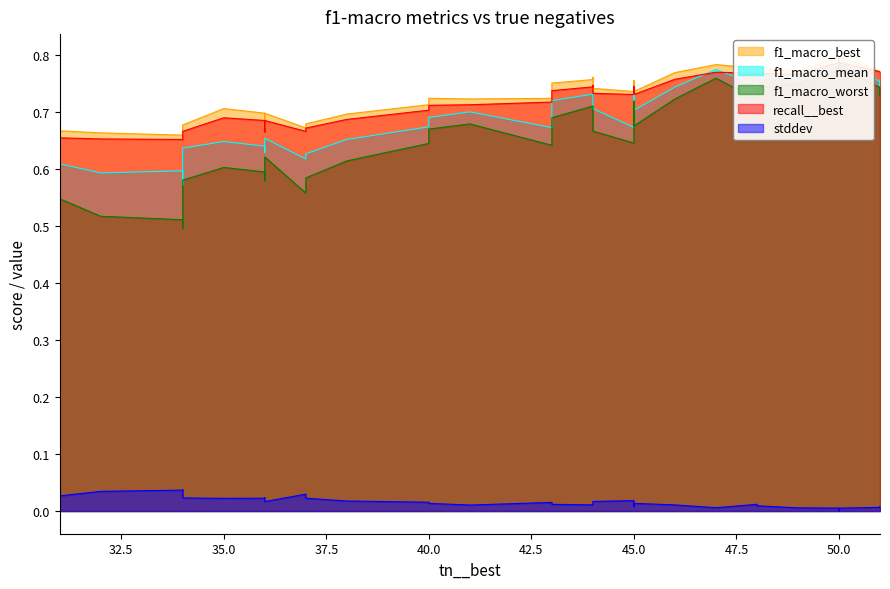

Is it true that stddev equals 0.0 at 10?

False